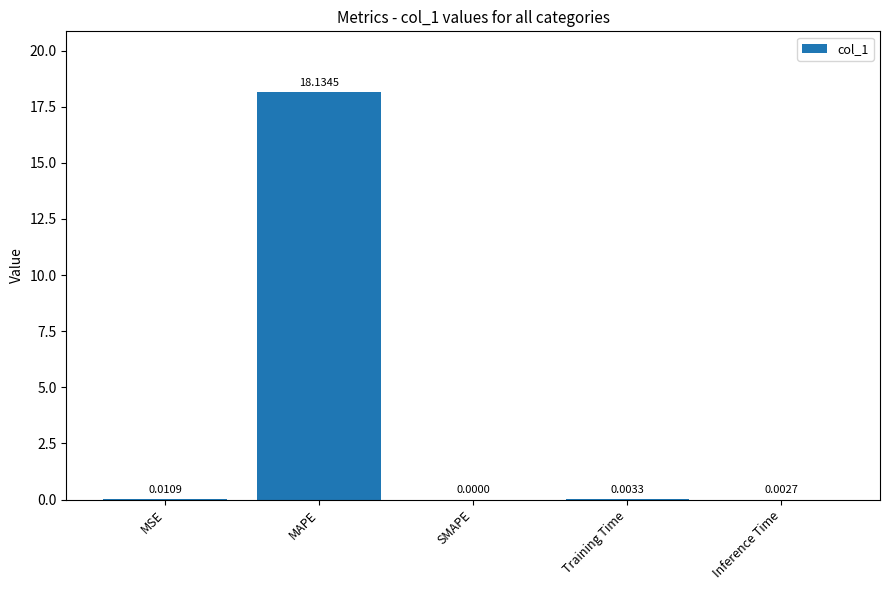

Where is the data nearest to the value 9?

MSE